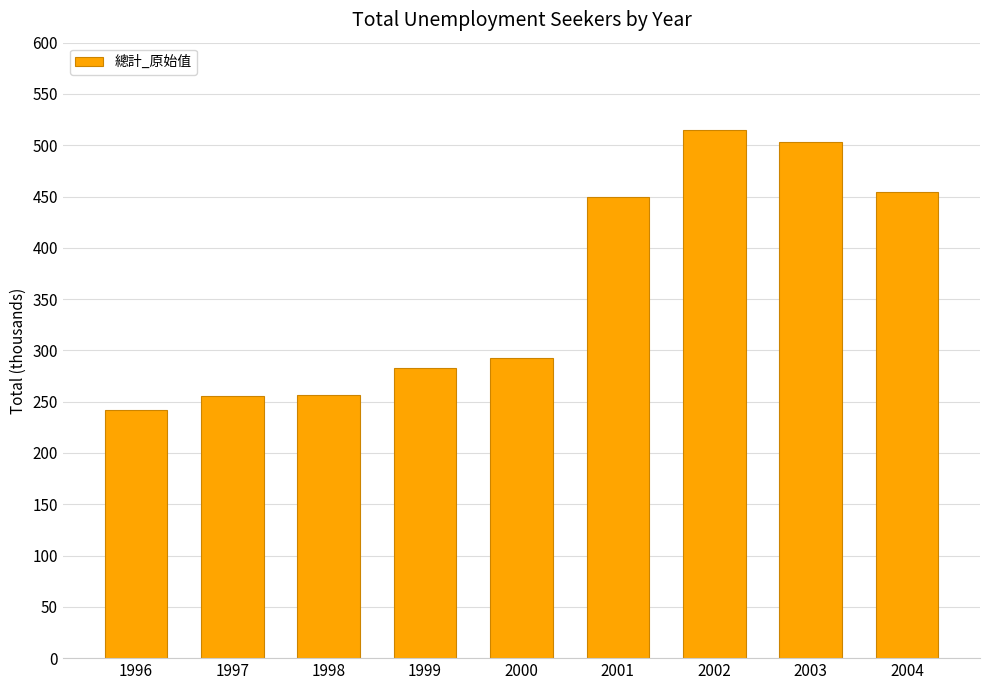

What value does the data have at 2000, to the nearest 50?

300